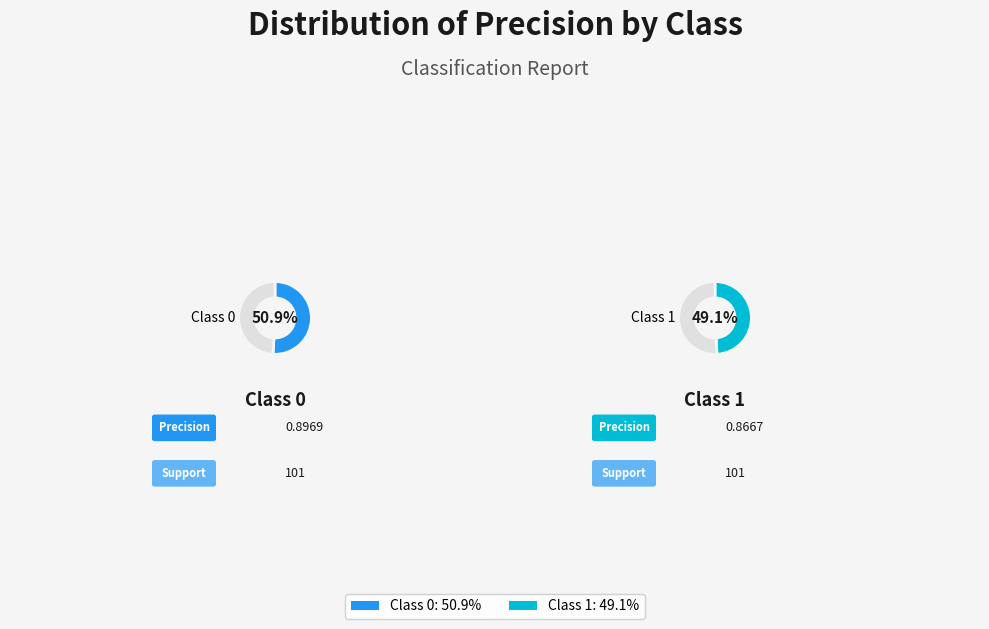

True or false: 0 accounts for 51% of the total.

True